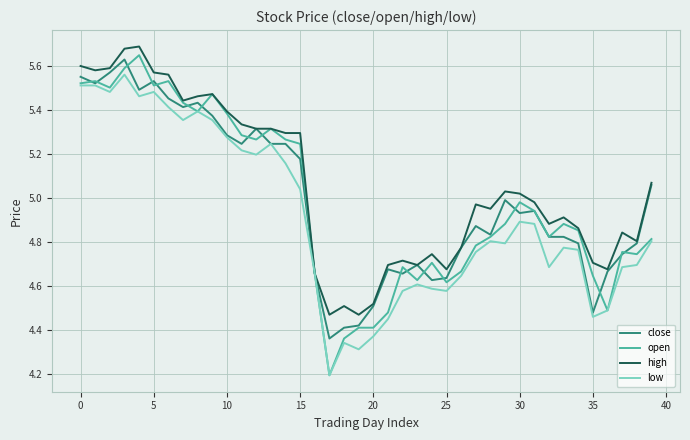

Which series has the largest range (max minus min)?

open